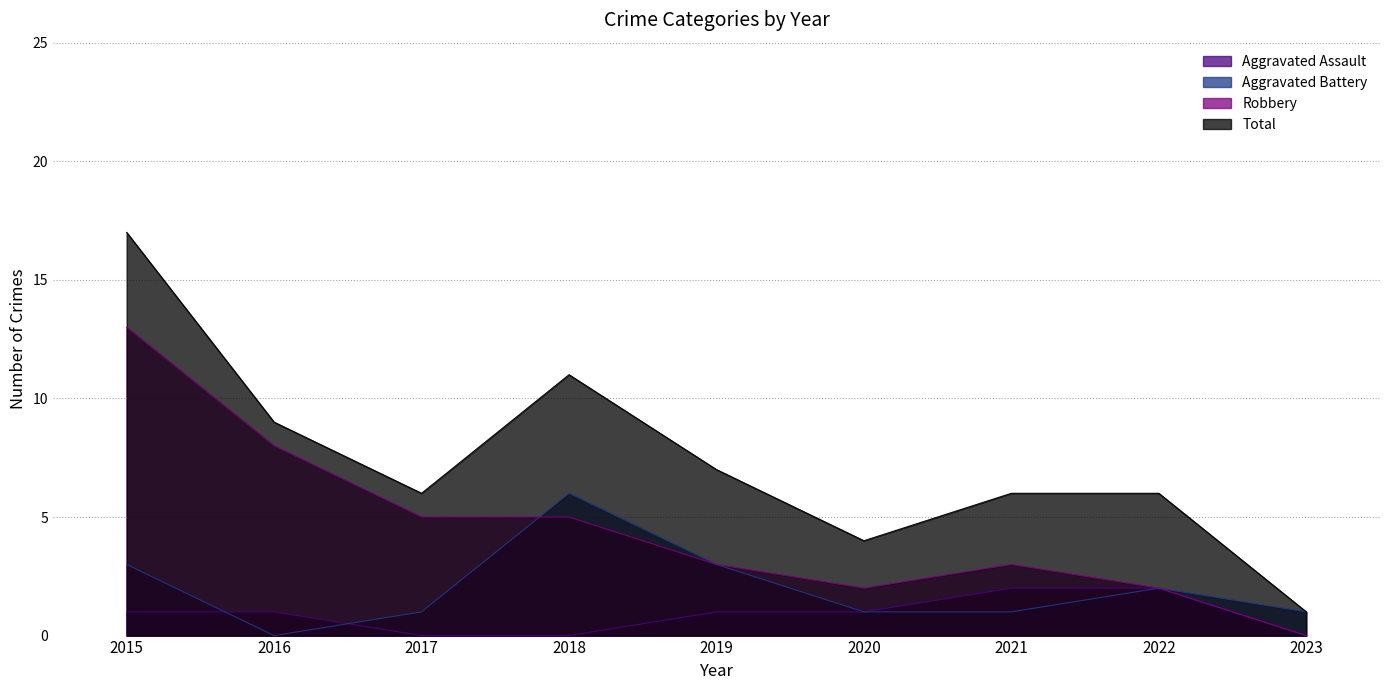

What is the average value of the Aggravated Battery series?

2